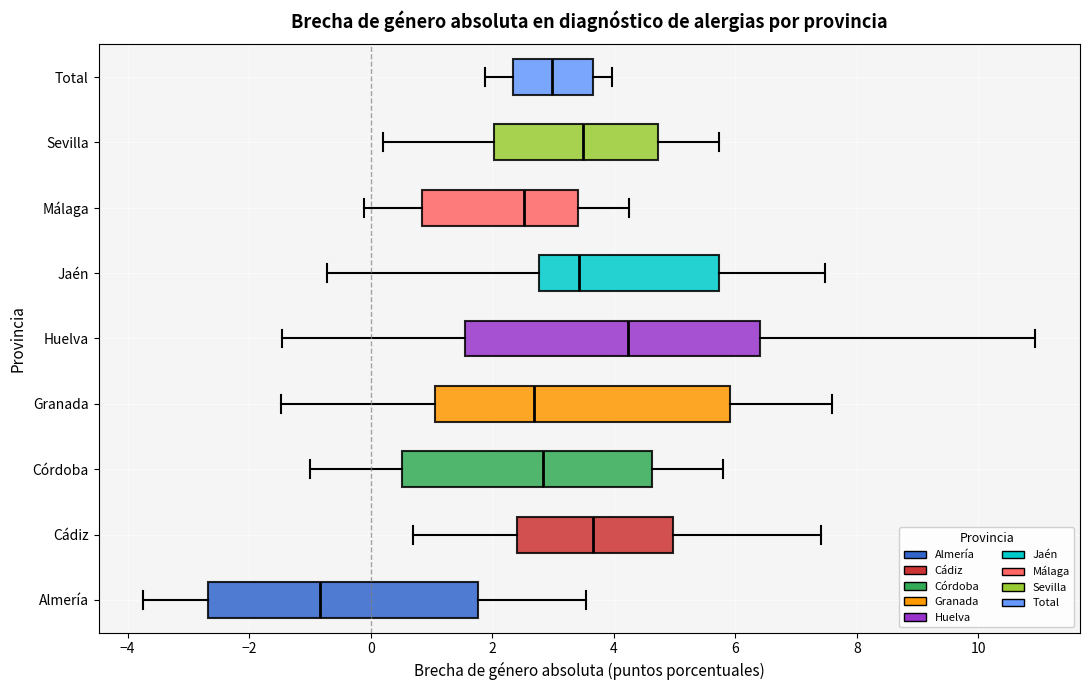

Which box's median line is the furthest to the left?

Almería